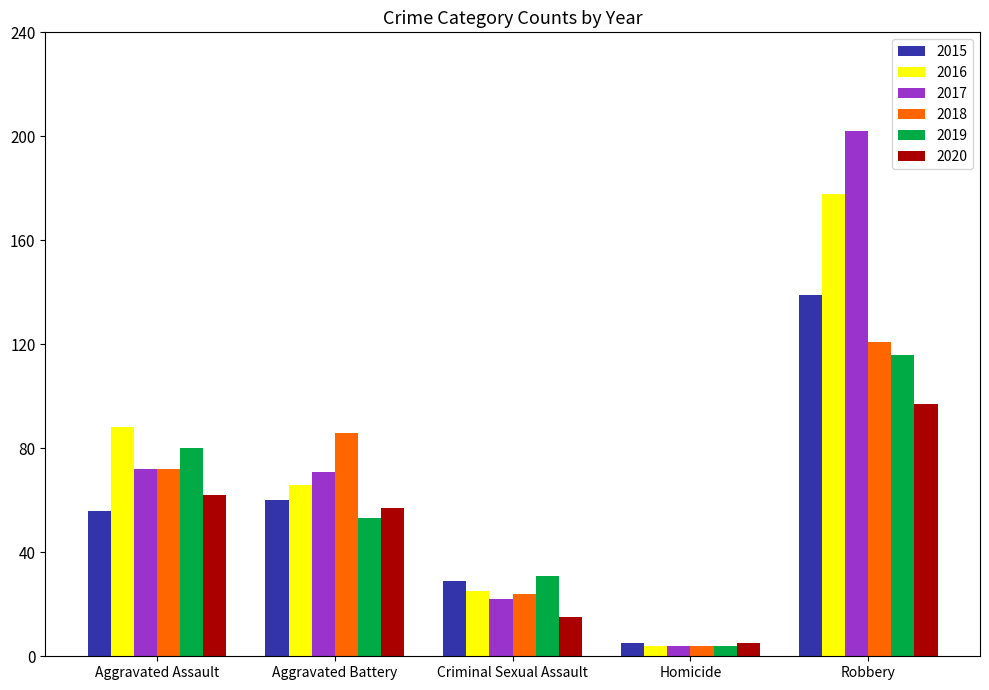

What is the label of the 3rd bar from the right?

Criminal Sexual Assault